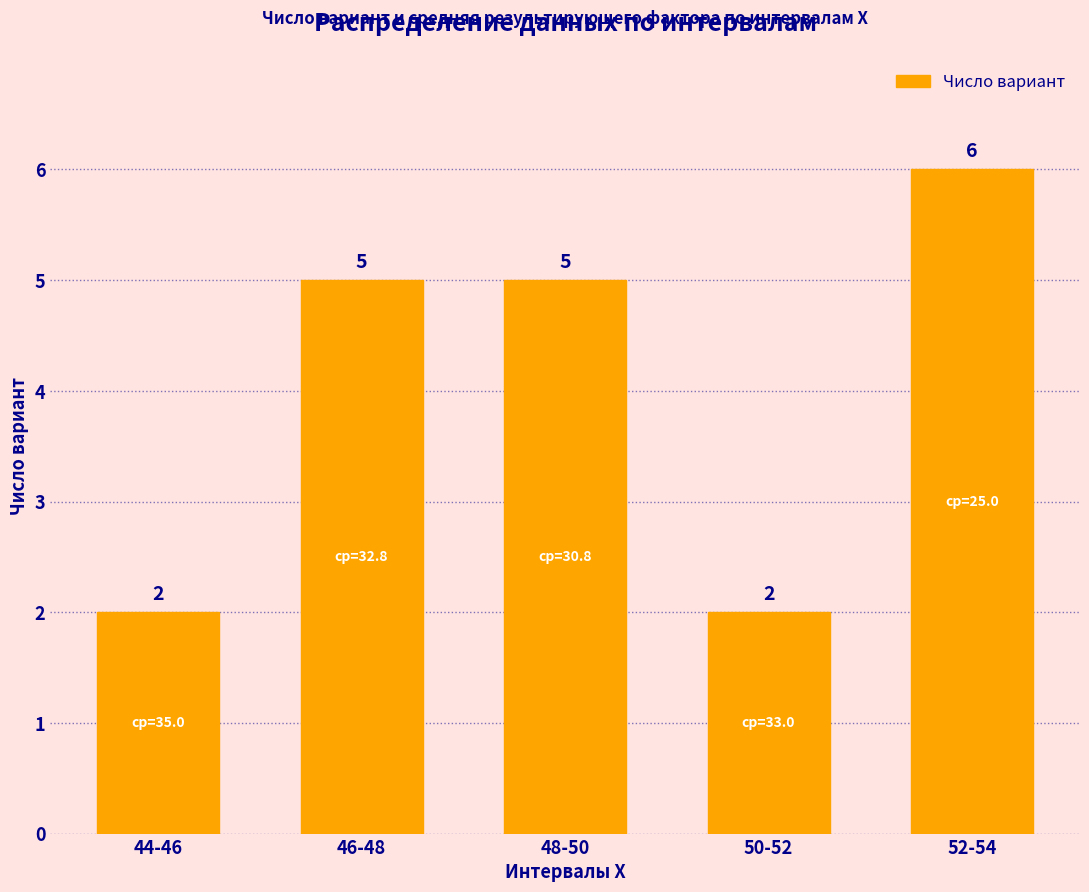

How many data points are less than 5?

2